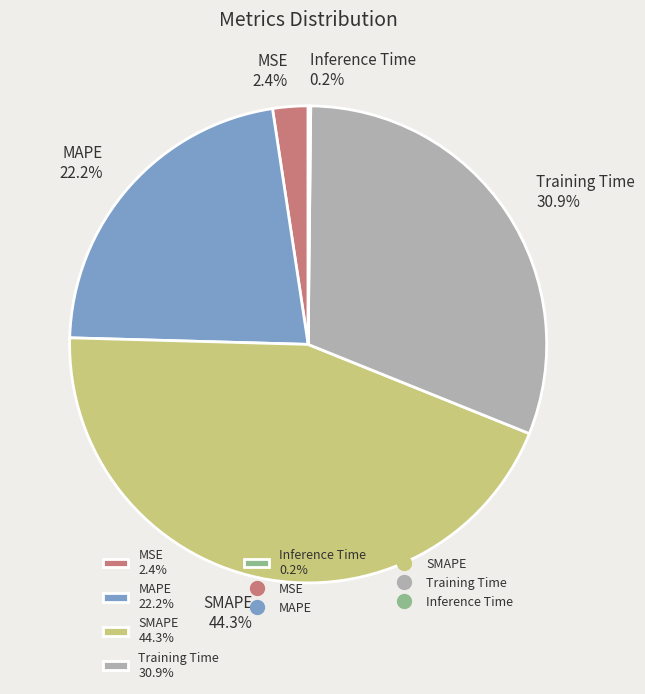

Is the sum of MSE and SMAPE greater than half?

No